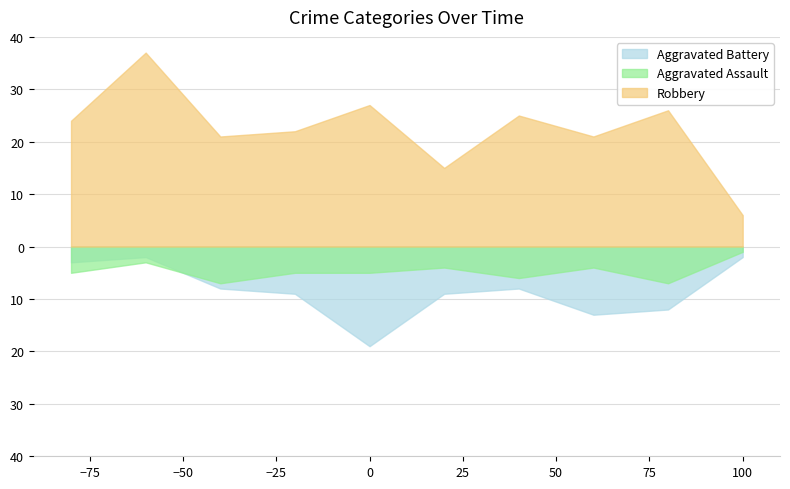

True or false: Robbery and Aggravated Assault cross at least once.

False